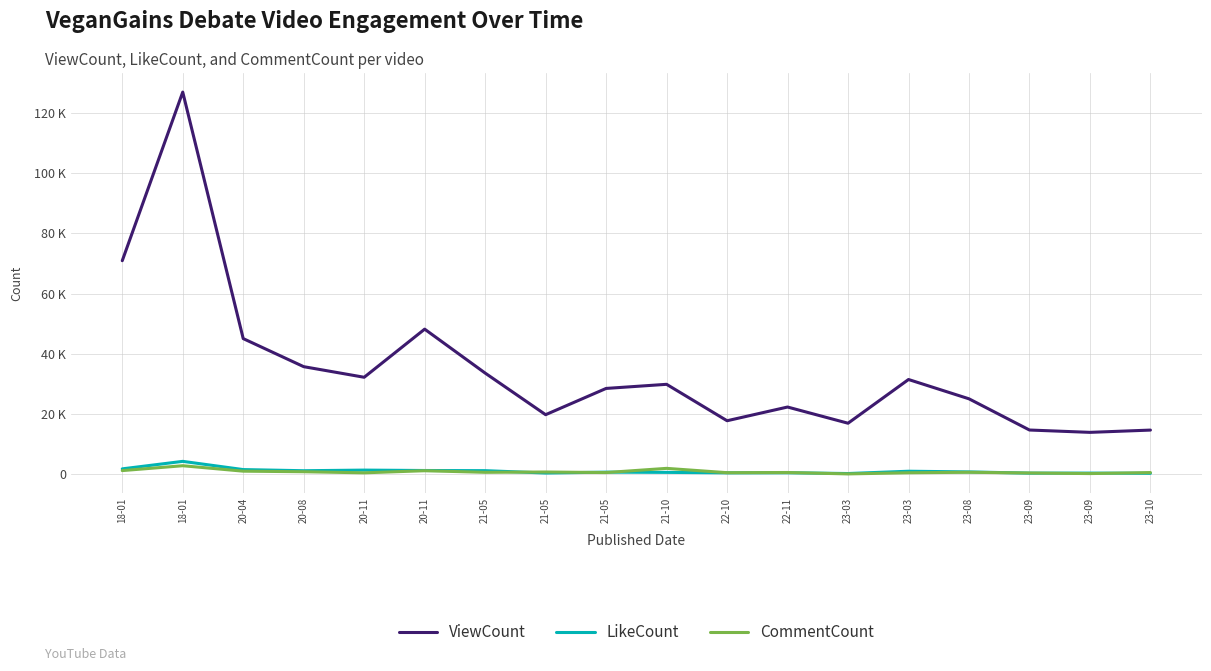

Between 20-11 and 20-08, which is larger?

20-08